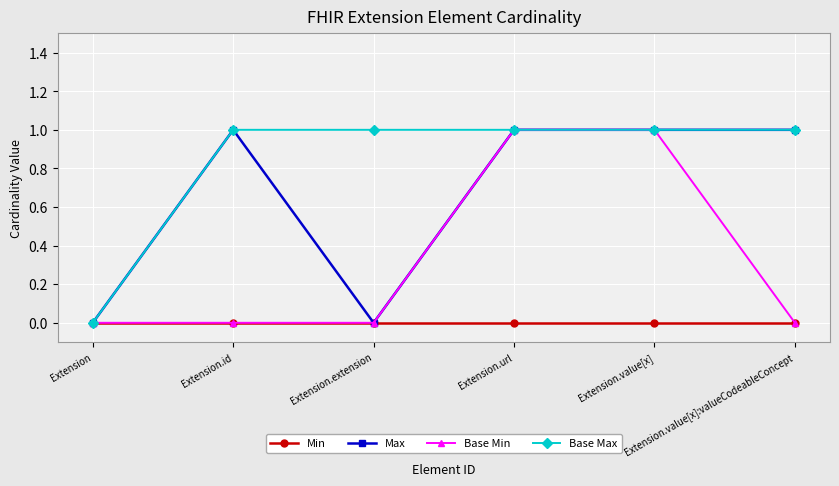

What is the sum of all Base Max values?

5